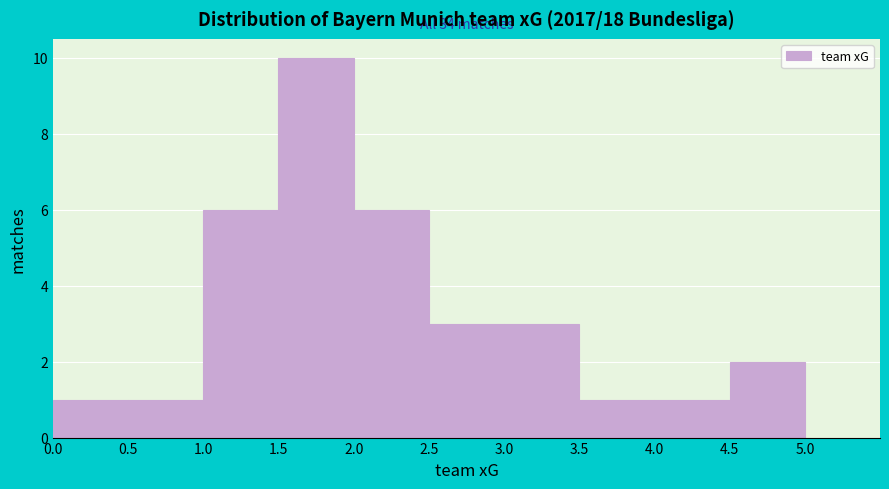

Which range on the x-axis has the tallest bar?

1.5 to 2.0